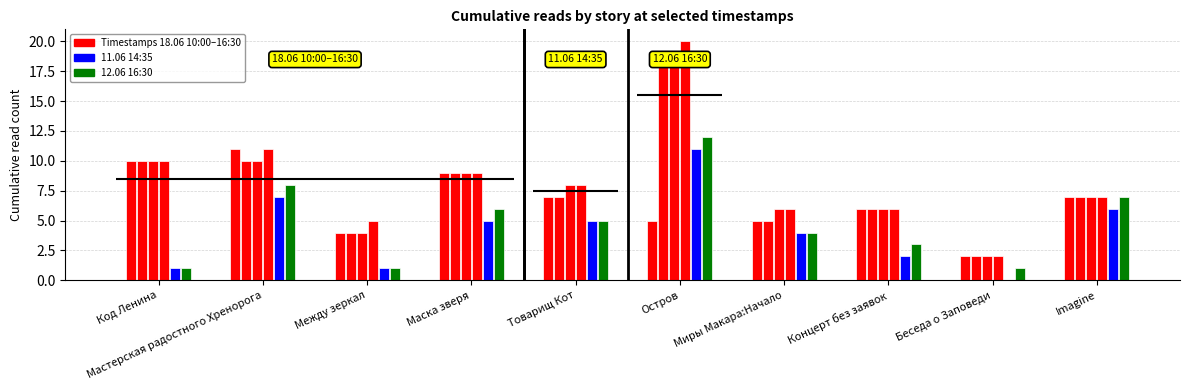

At which category is the sum across all series the highest?

Остров